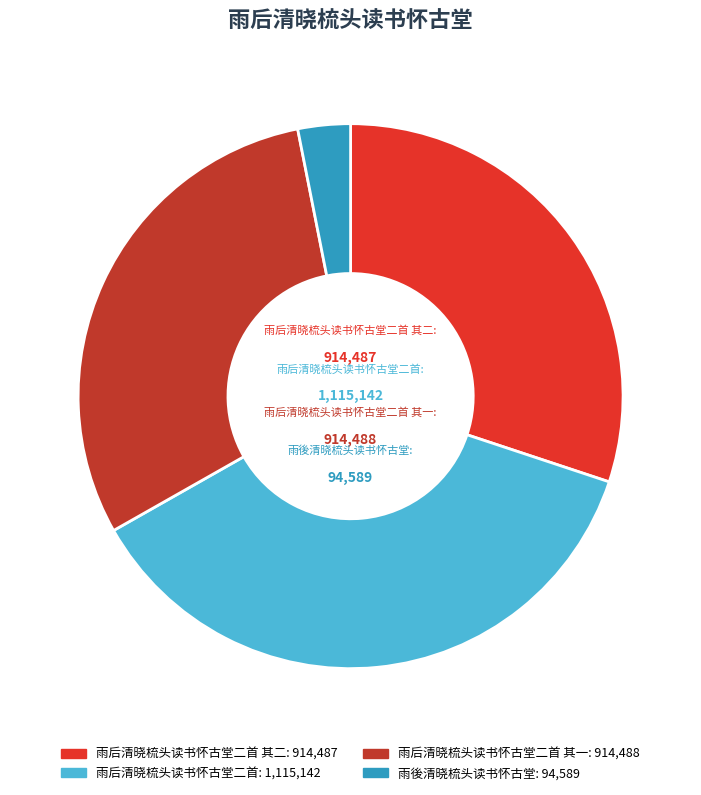

How many slices are in this pie chart?

4